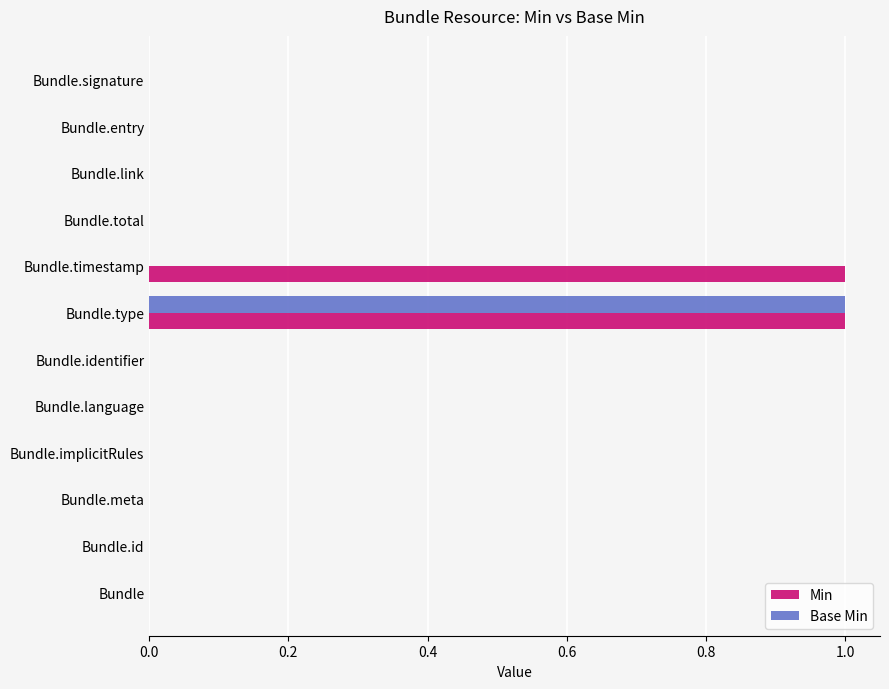

The value of Base Min at Bundle.entry is 0. True or false?

True